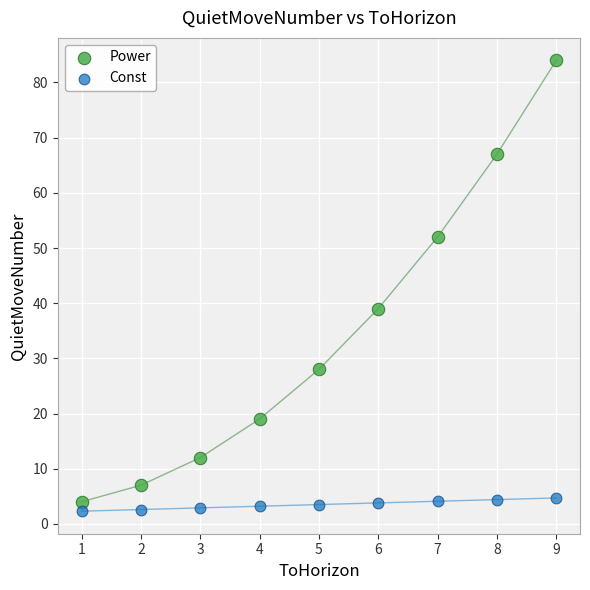

Which series contains the highest Y value?

Power